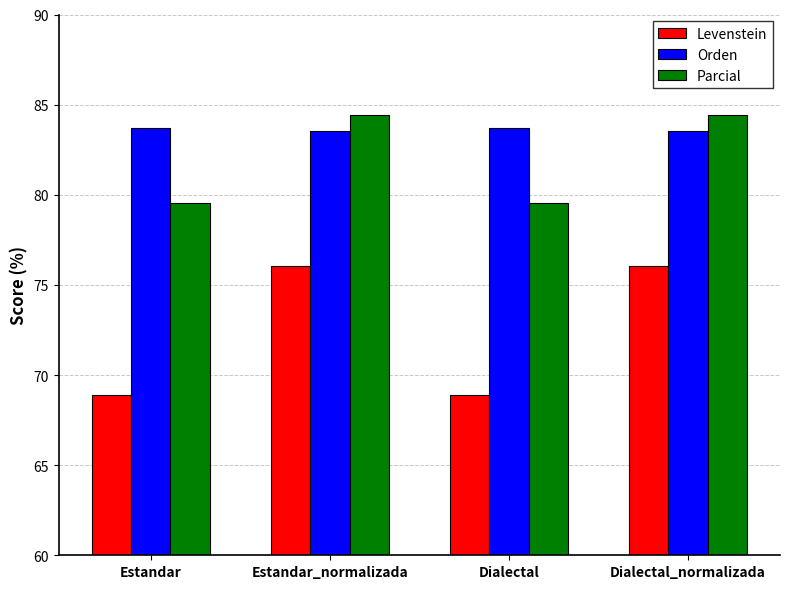

What is the label of the 4th bar from the right?

Estandar